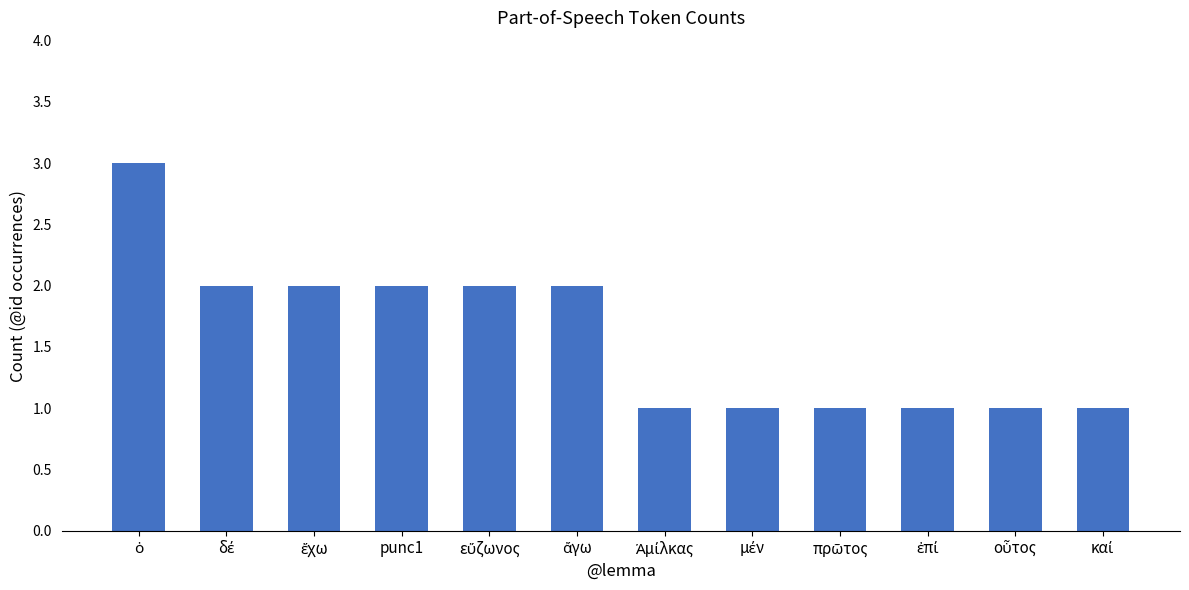

How many data points are less than 2?

6